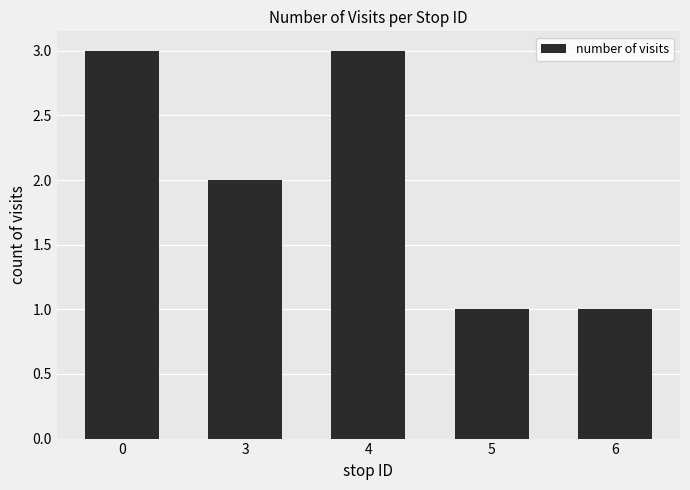

What is the maximum value shown in the chart?

3